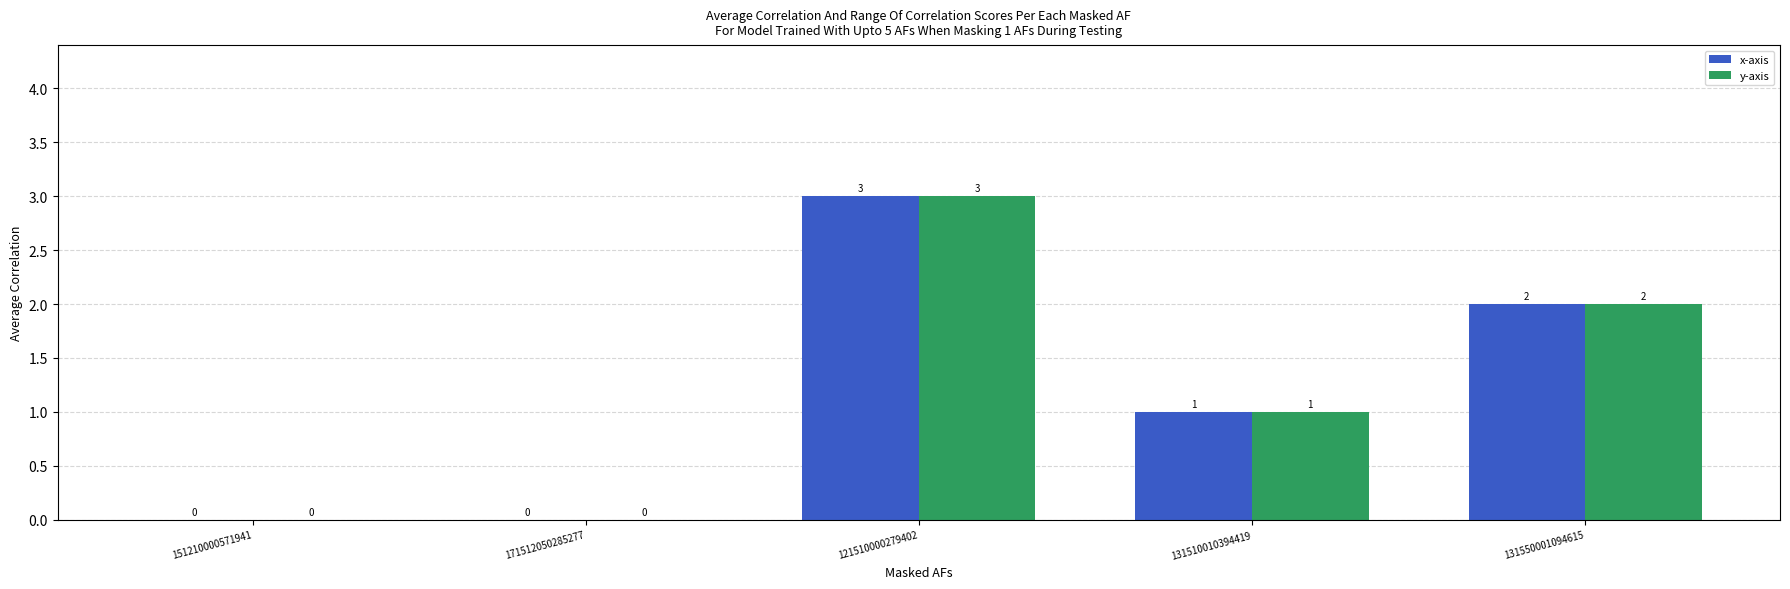

Reading left to right, transcribe all the data shown in this chart.

x-axis: 151210000571941=0	171512050285277=0	121510000279402=3	131510010394419=1	131550001094615=2
y-axis: 151210000571941=0	171512050285277=0	121510000279402=3	131510010394419=1	131550001094615=2